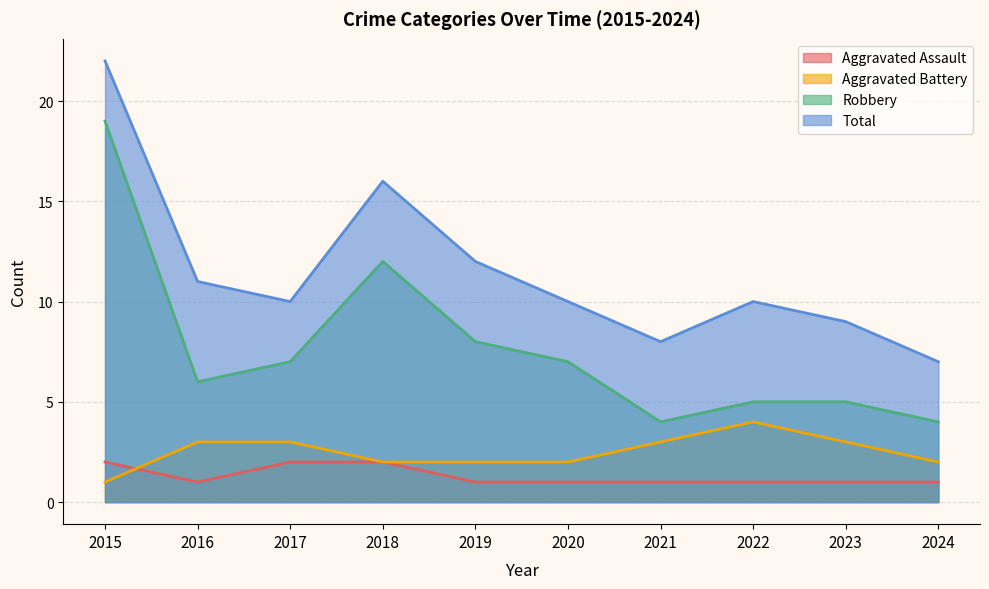

How many interior local valleys does the Robbery series have?

2